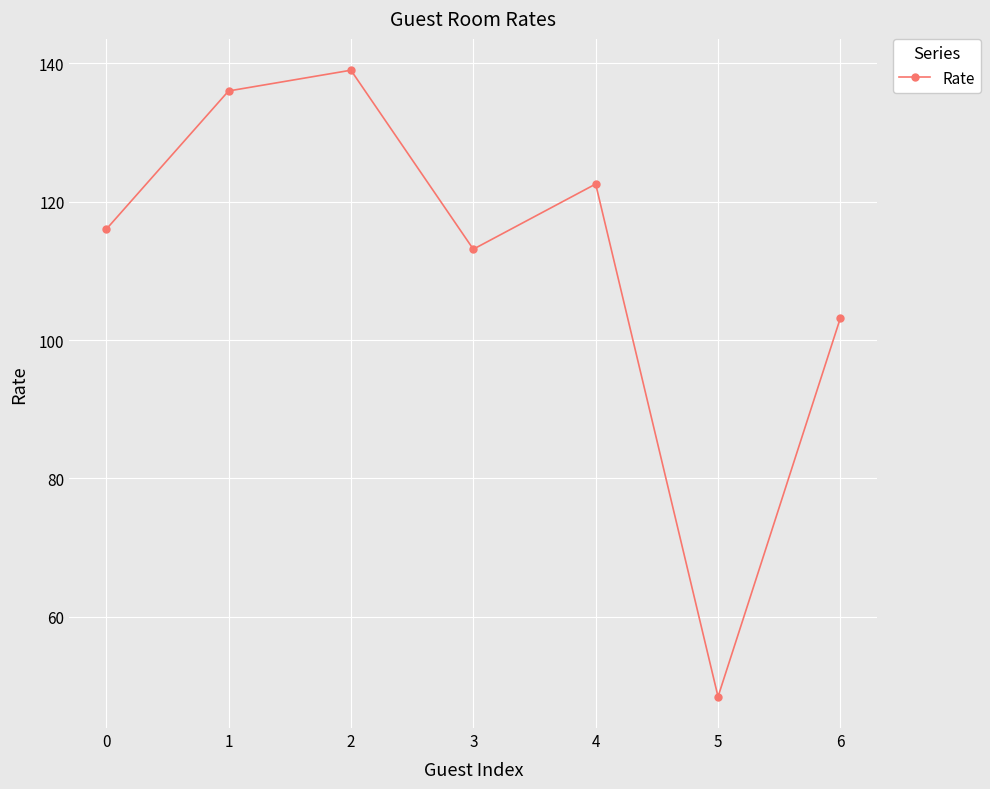

What is the greatest value displayed?

139.0